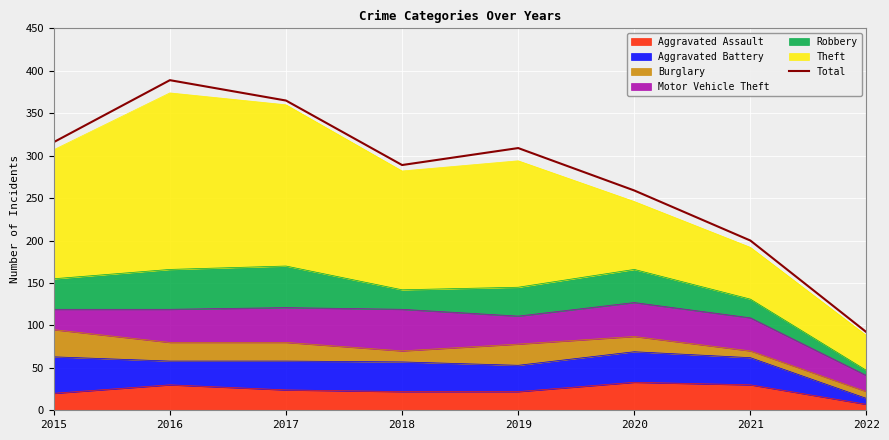

The value at 2015 is 316. True or false?

True